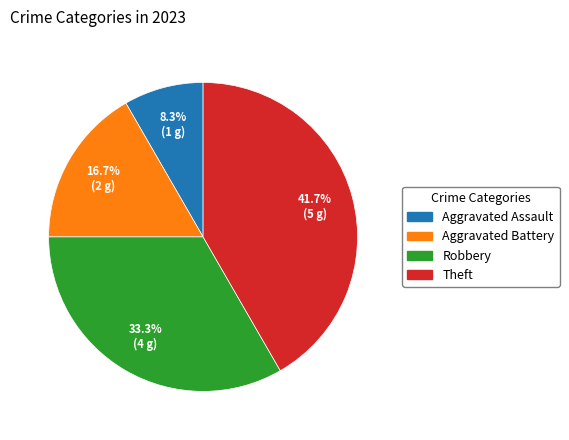

How many segments does this pie chart have?

4